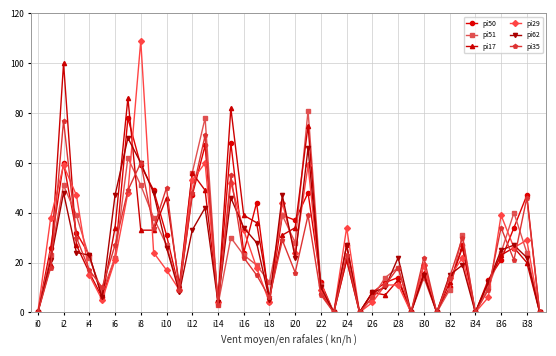

True or false: pi62 has more than 0 interior local peaks.

True